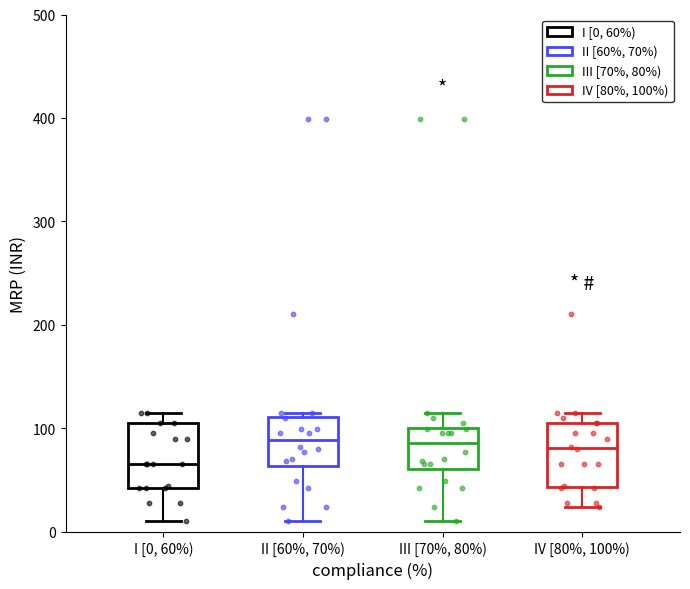

Which box's median line is the lowest?

I [0, 60%)